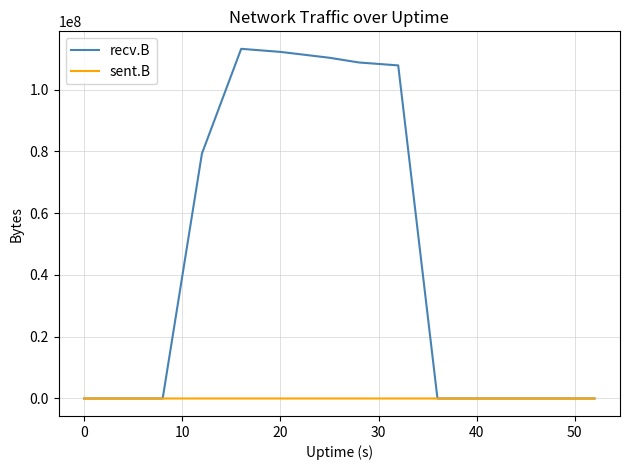

Does the chart have visible grid lines?

Yes